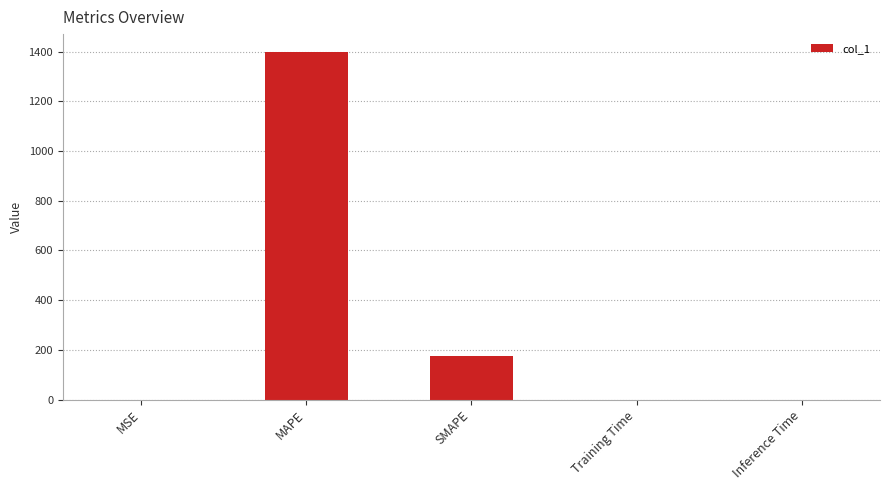

Which has a higher value, SMAPE or Training Time?

SMAPE